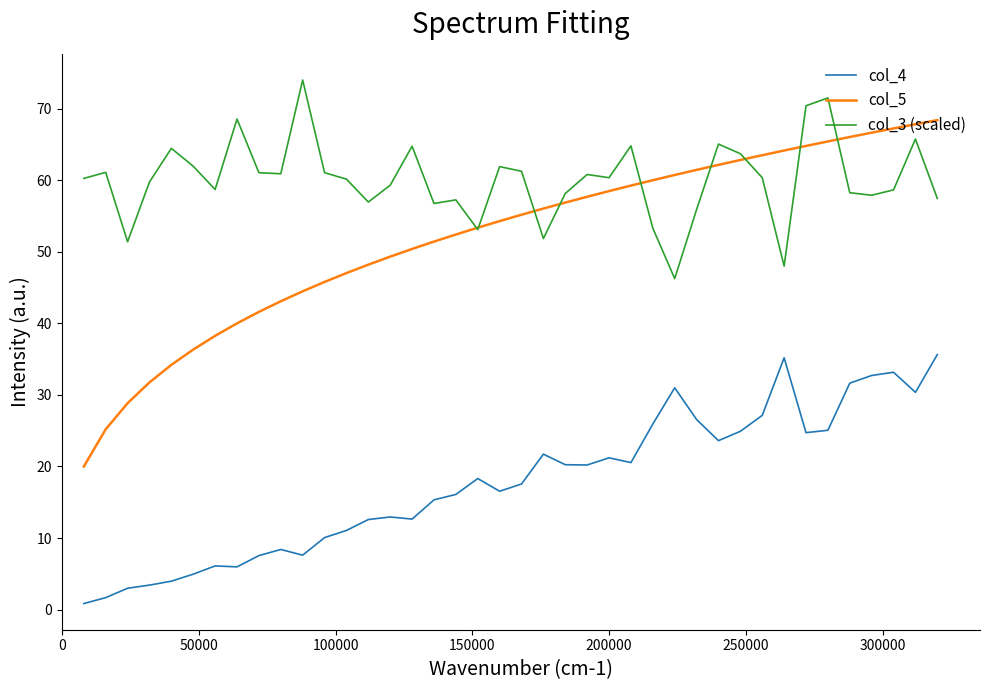

True or false: col_5 and col_4 intersect in this chart.

False